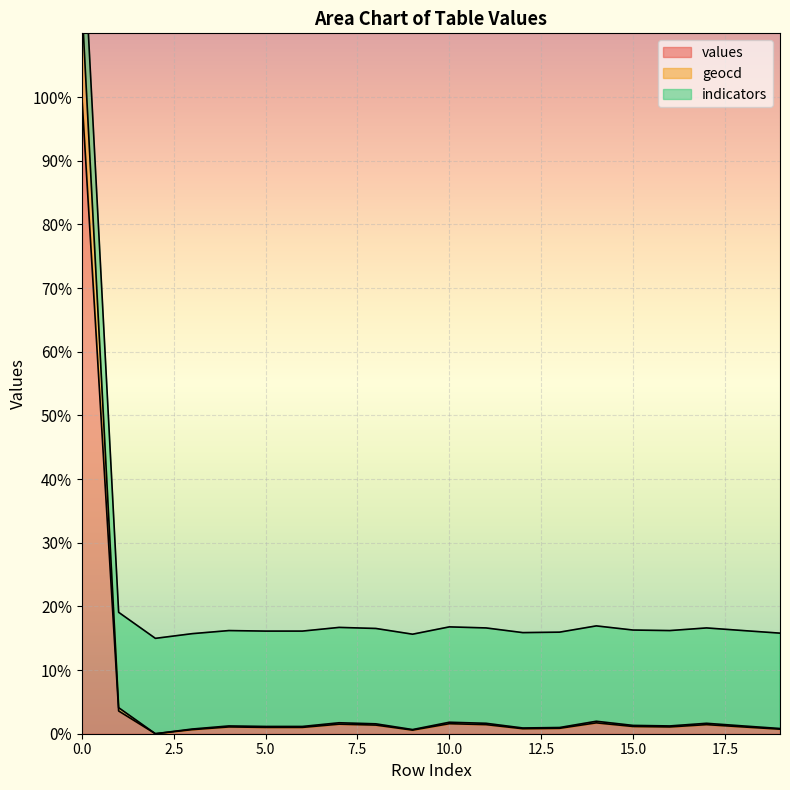

True or false: geocd has more than 0 interior local peaks.

True